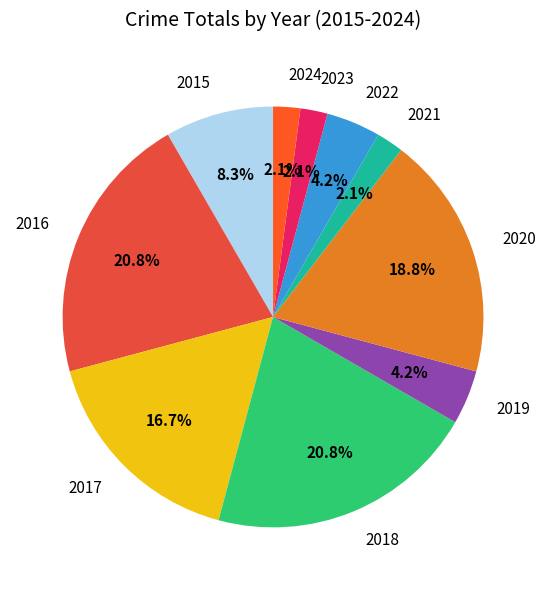

Between 2015 and 2021, which is larger?

2015